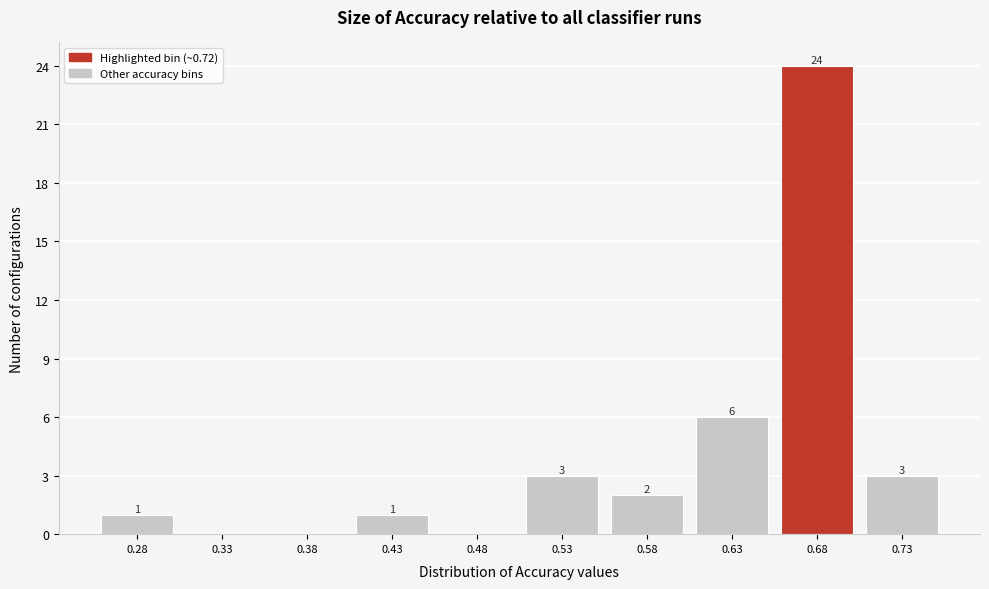

Reading left to right, transcribe all the data shown in this chart.

0.28=1	0.33=0	0.38=0	0.43=1	0.48=0	0.53=3	0.58=2	0.63=6	0.68=24	0.73=3